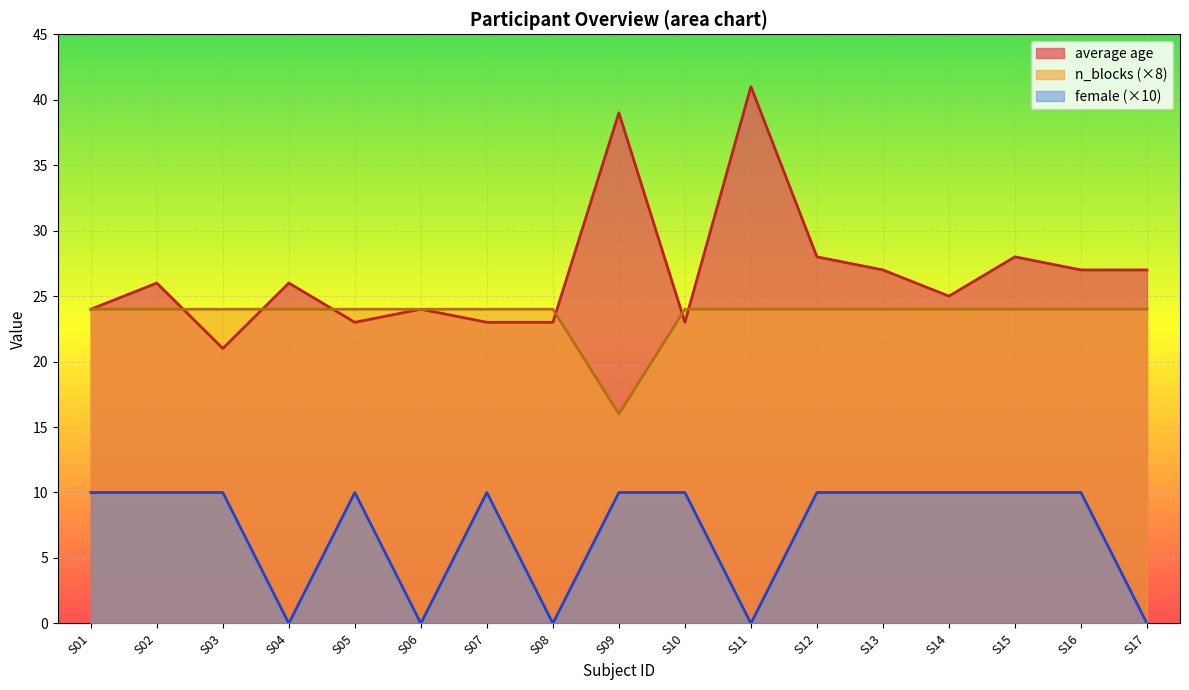

What is the sum of all n_blocks values?

400